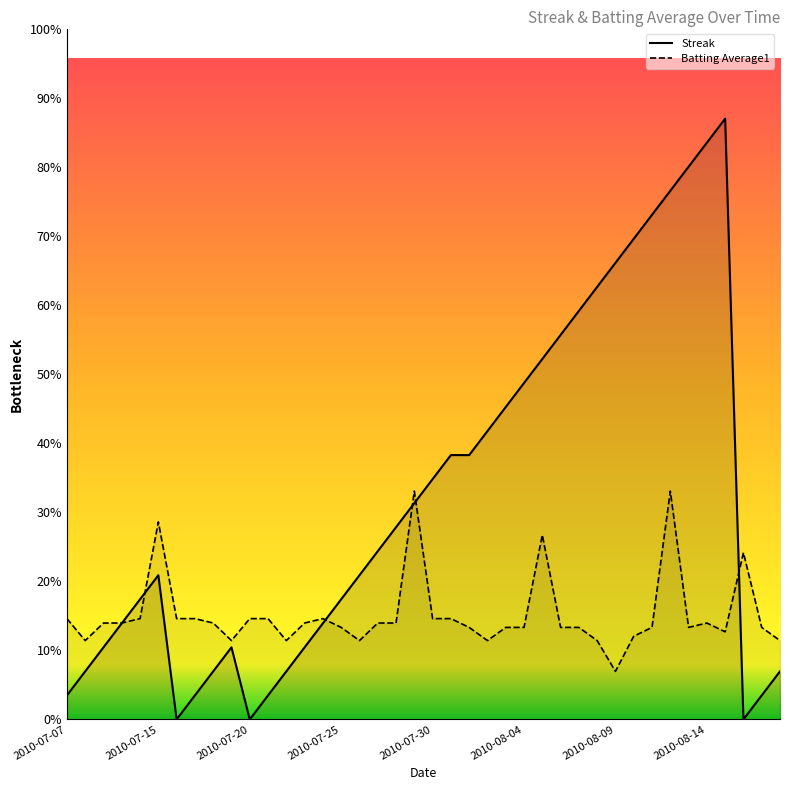

Which series ends up on top after the final intersection of Streak and Batting Average1?

Batting Average1